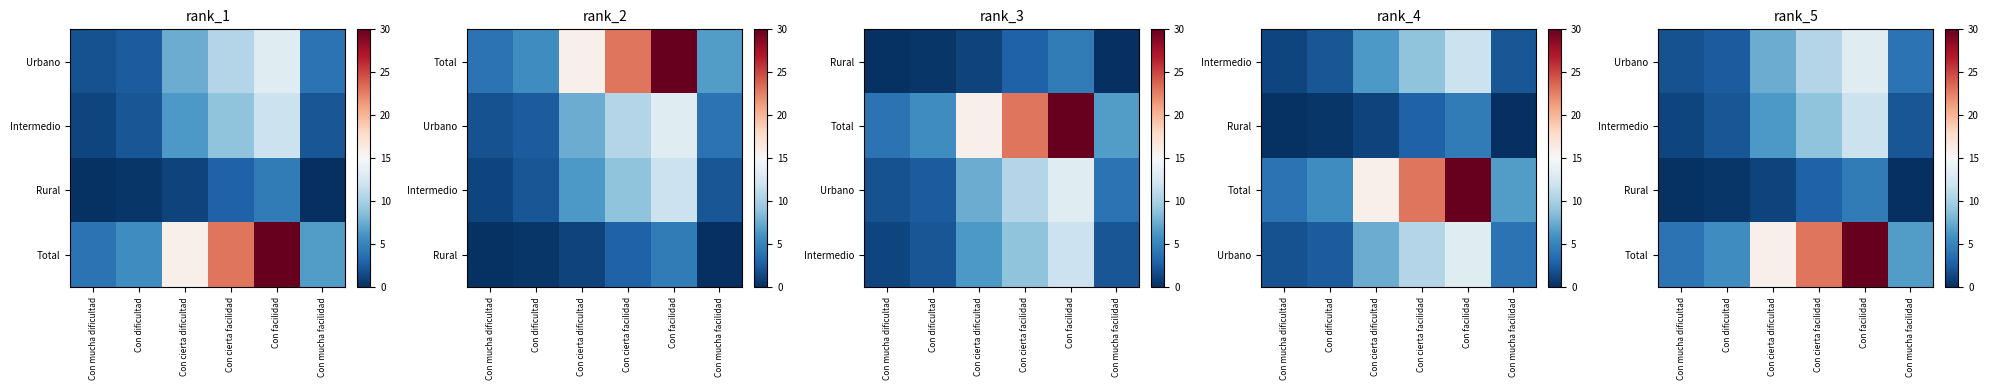

Count the number of data series in this chart.

4